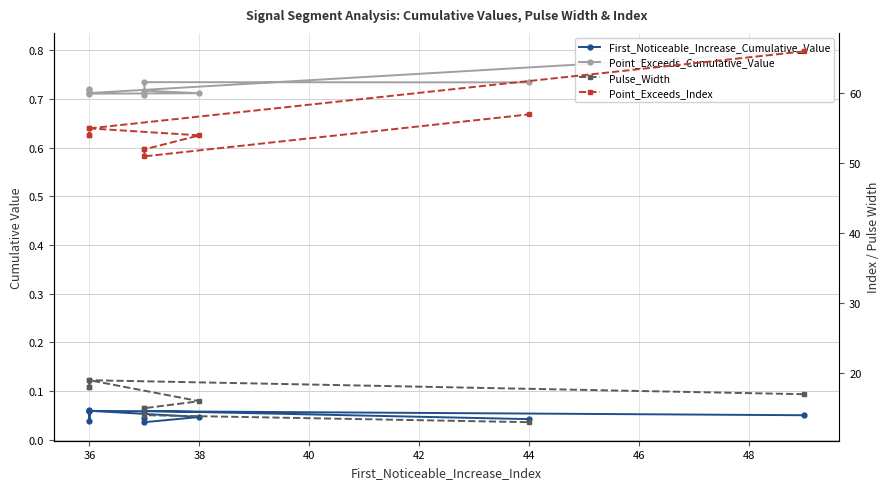

The First_Noticeable_Increase_Cumulative_Value series shows 0.1 at 38. True or false?

False